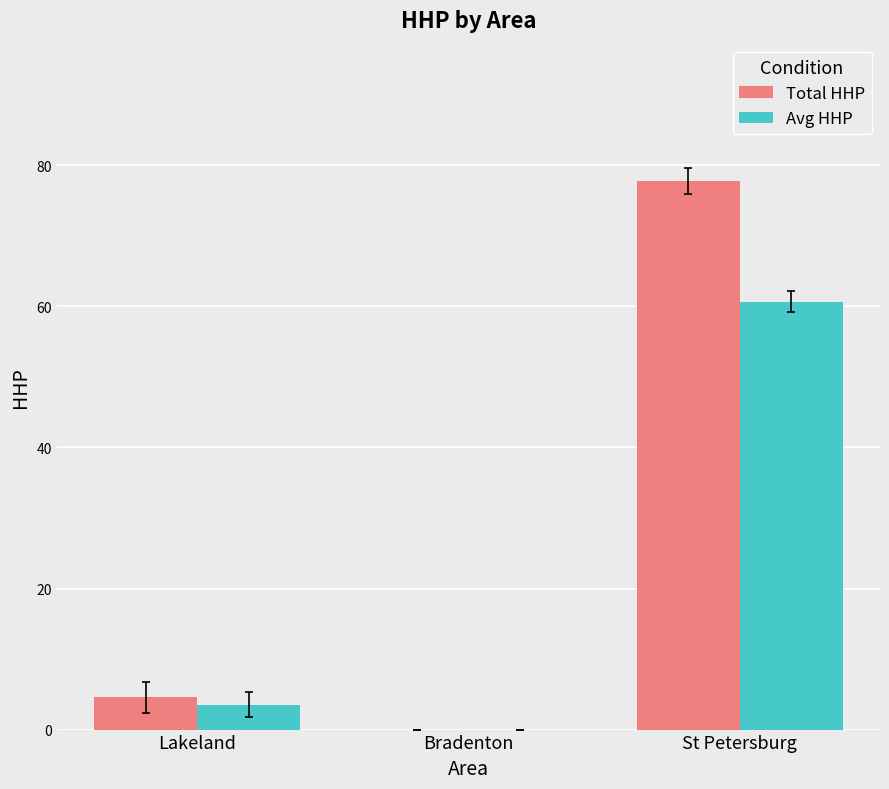

What is the sum of the Total HHP values at Bradenton and St Petersburg?

77.8